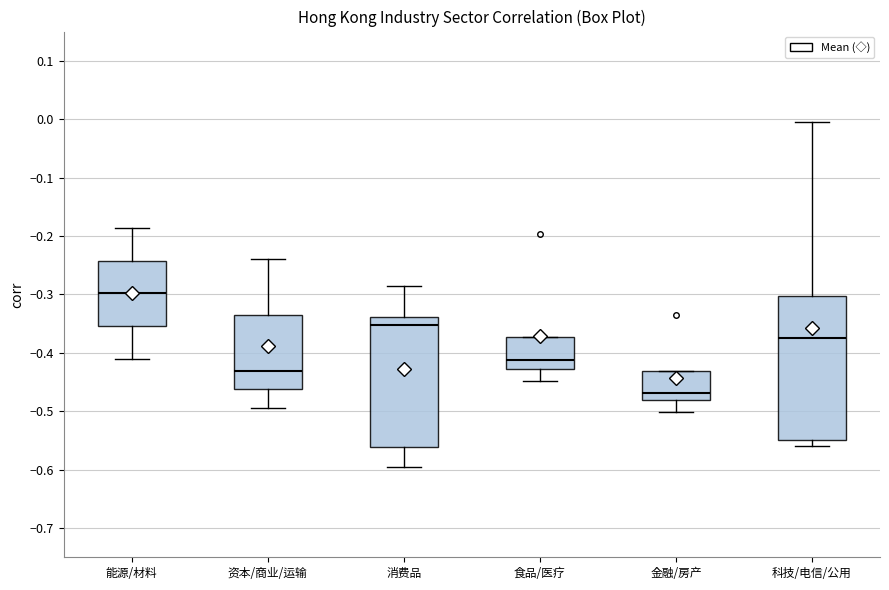

Where is the lower edge of the box for 金融/房产 on the y-axis? The values are not printed on the chart, so give them approximately, as read against the axis.

-0.48